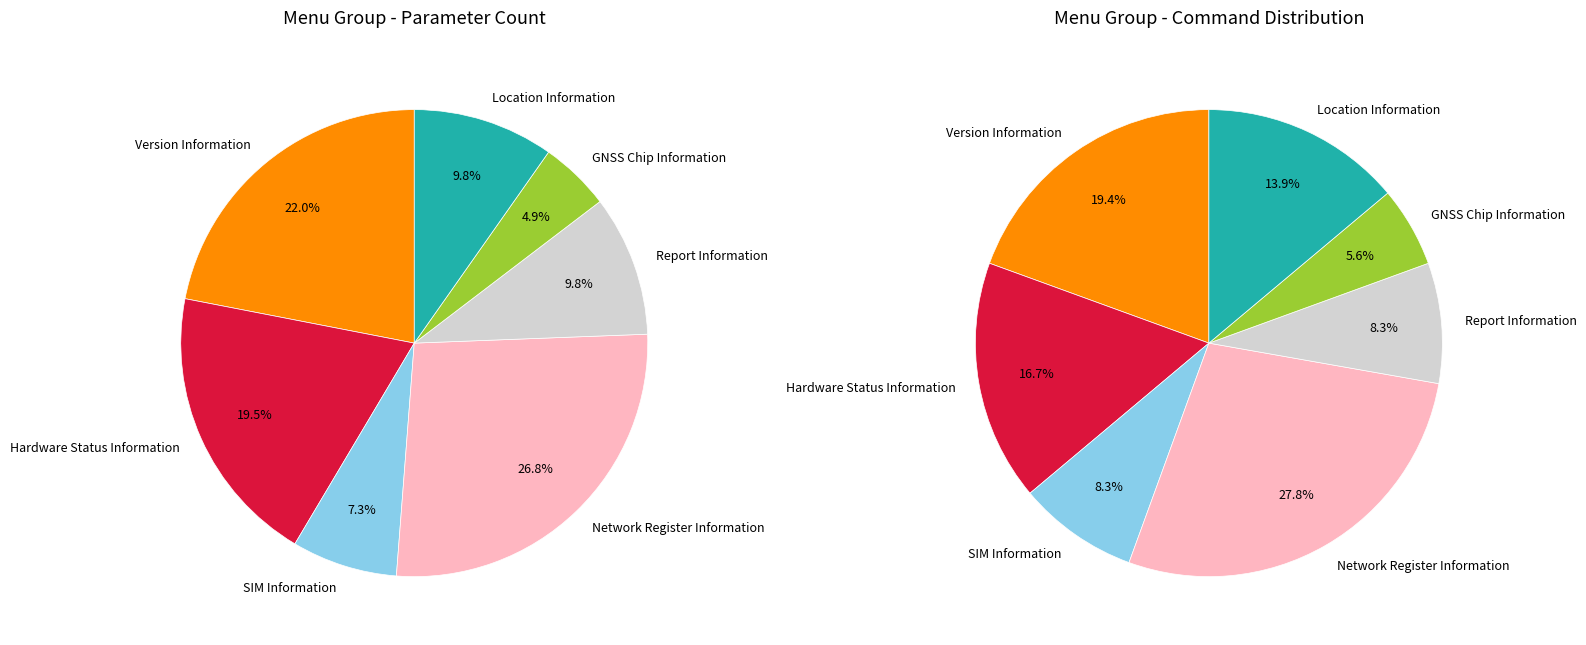

What percentage is the Version Information slice, to the nearest percent?

22%